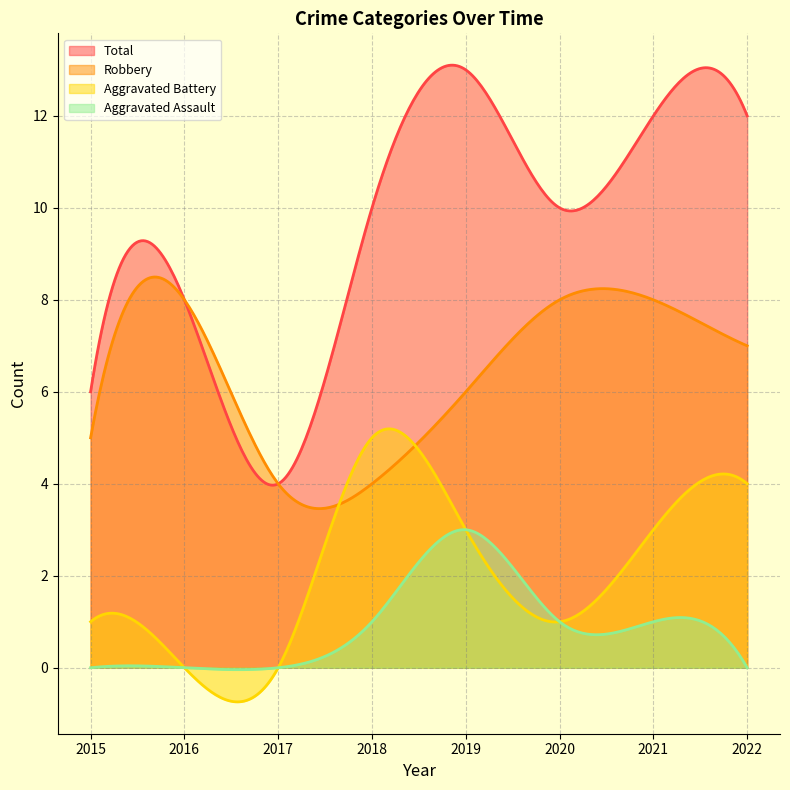

Is it true that Total equals 7 at 2021?

False